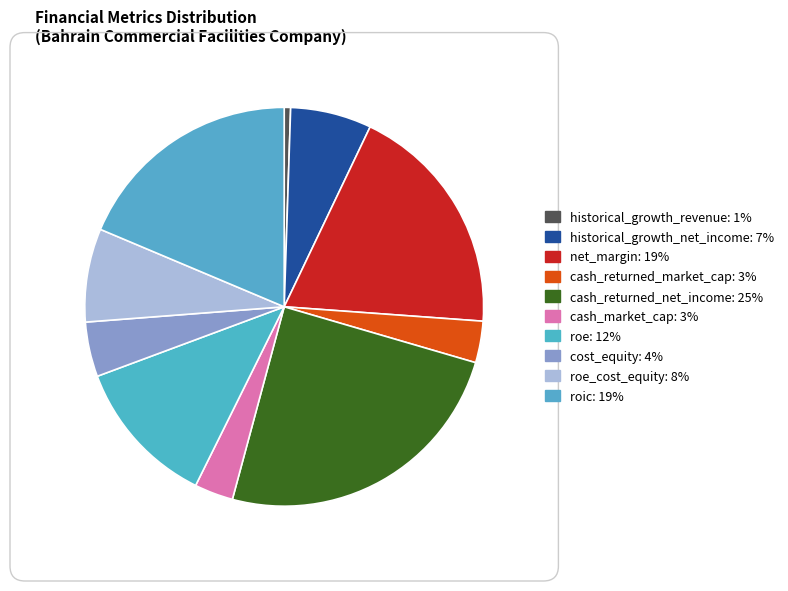

What is the largest slice in the pie chart?

cash_returned_net_income